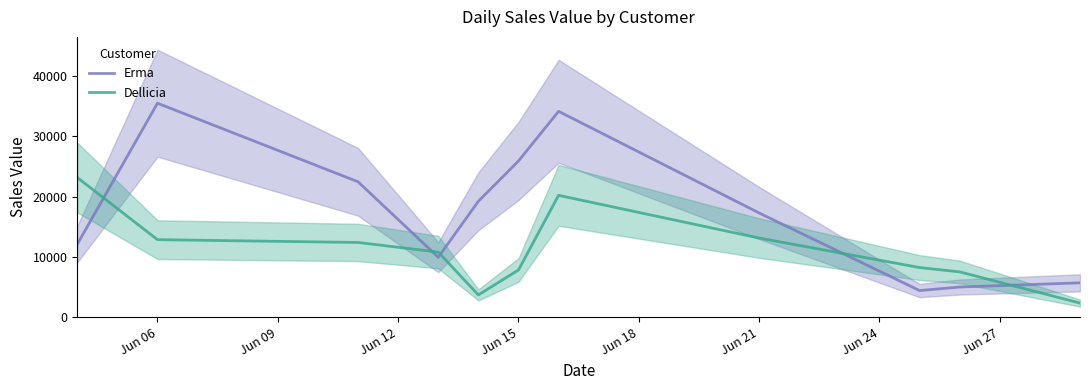

True or false: Erma has more than 0 points higher than both neighbors.

True